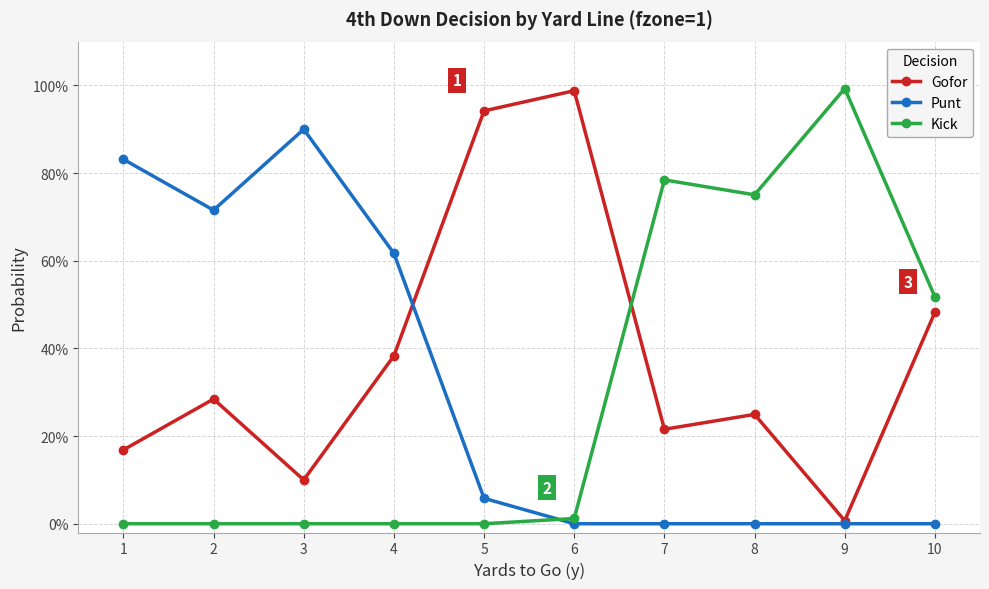

Is it true that Kick equals 0.0 at 6?

False